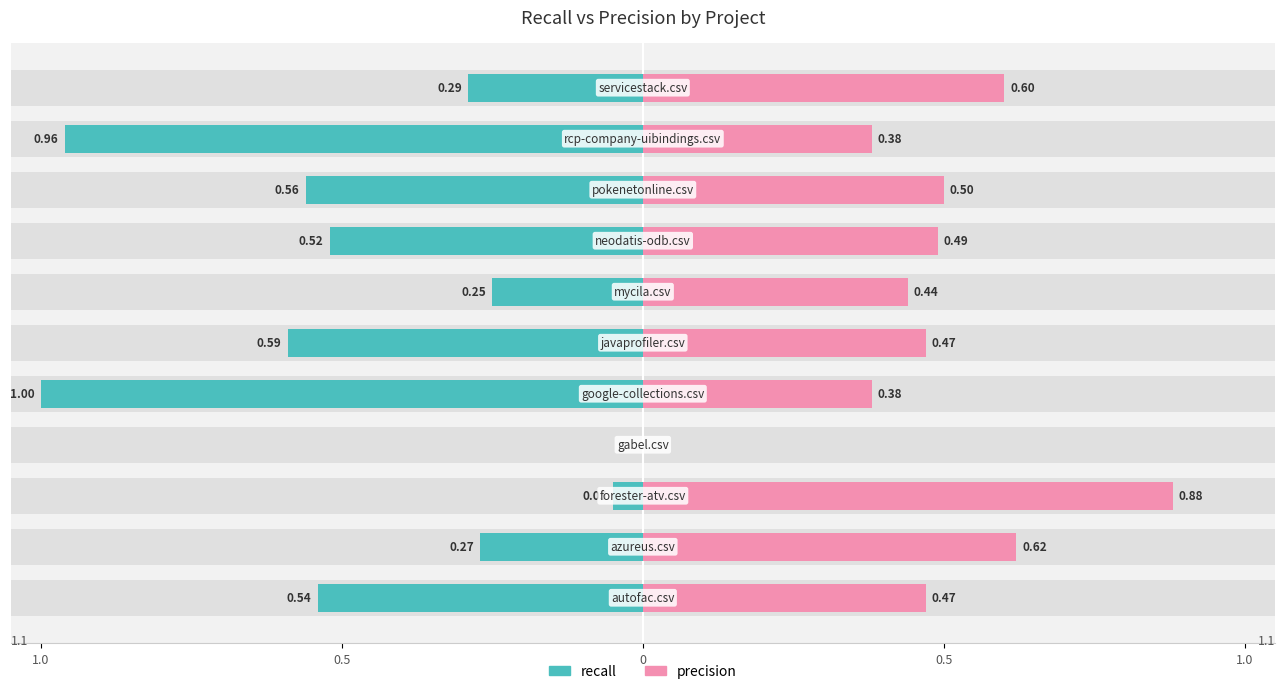

How many bars are there in total?

22